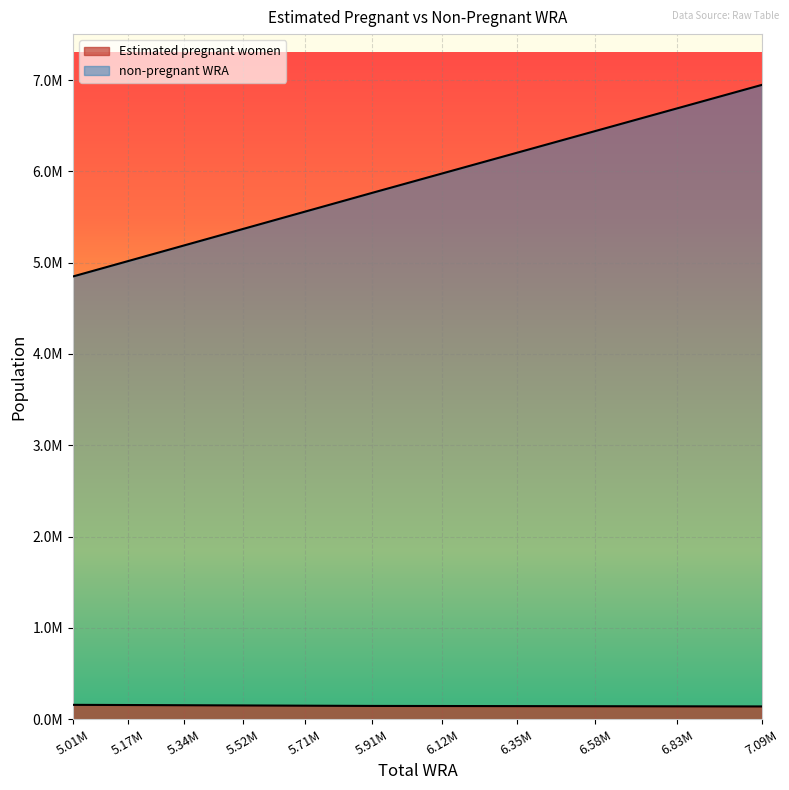

What is the difference between the maximum and minimum values in the Estimated pregnant women series?

17527.2